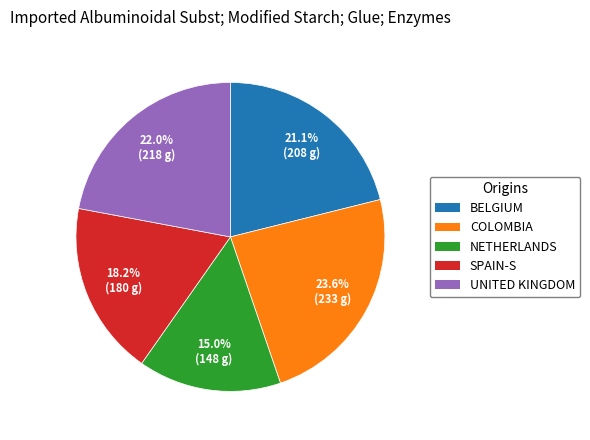

Is there any slice that represents more than half of the pie?

No